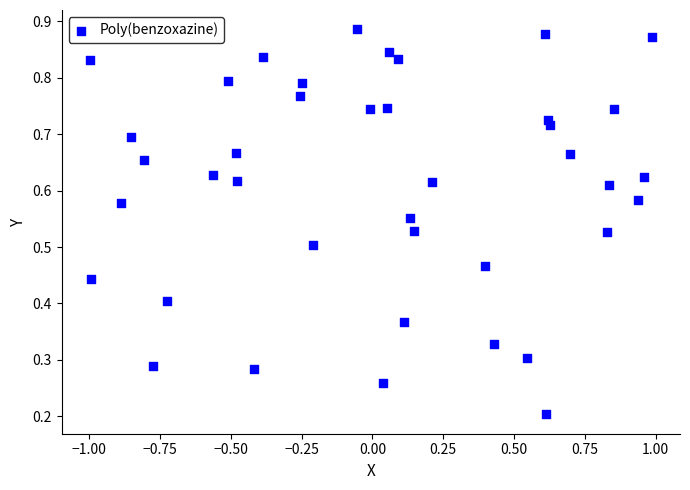

What is the range of X values (max minus min)?

2.0